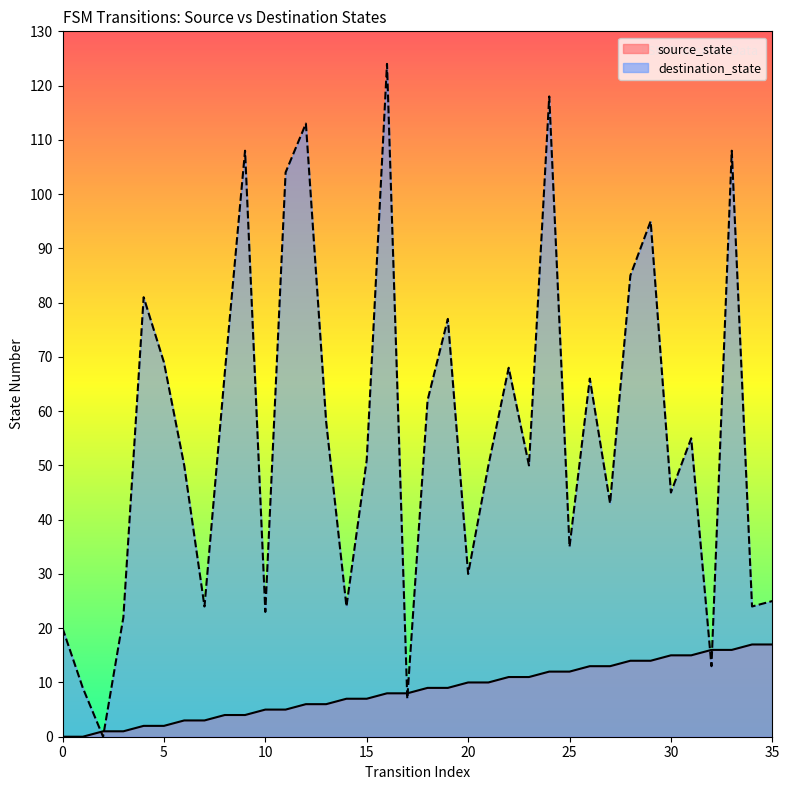

Which series has the largest total across all categories?

destination_state